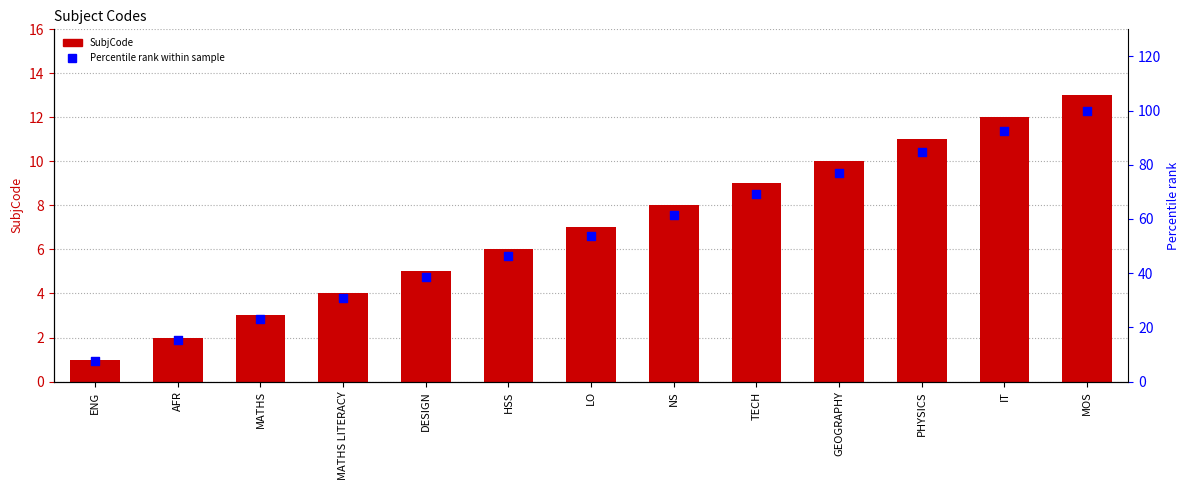

What are all the series names shown in the legend?

SubjCode, Percentile rank within sample